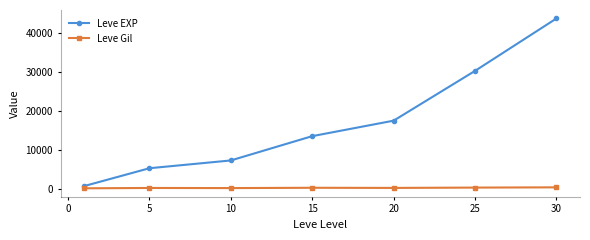

What is the greatest value displayed?

43730.0